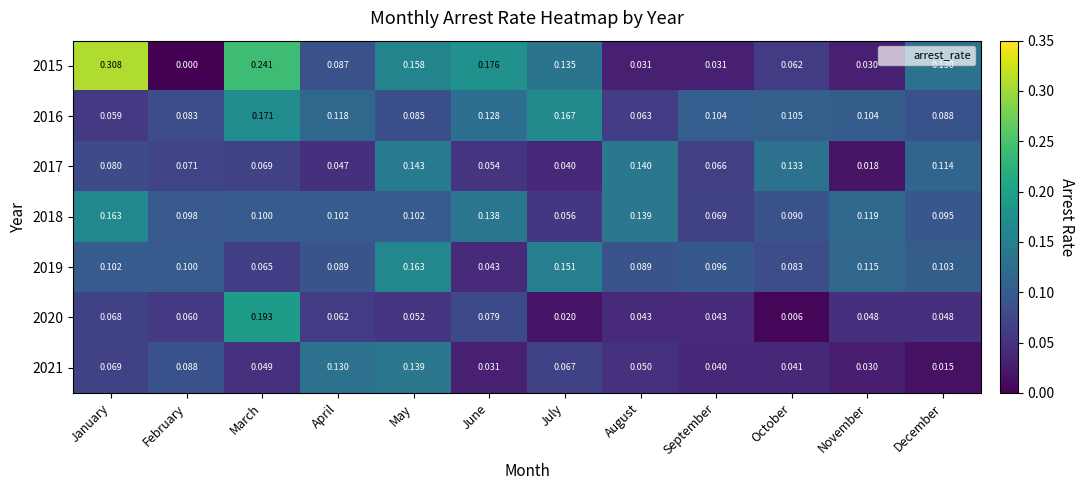

Is the value of 2015 at March greater than the value of 2020 at January?

Yes